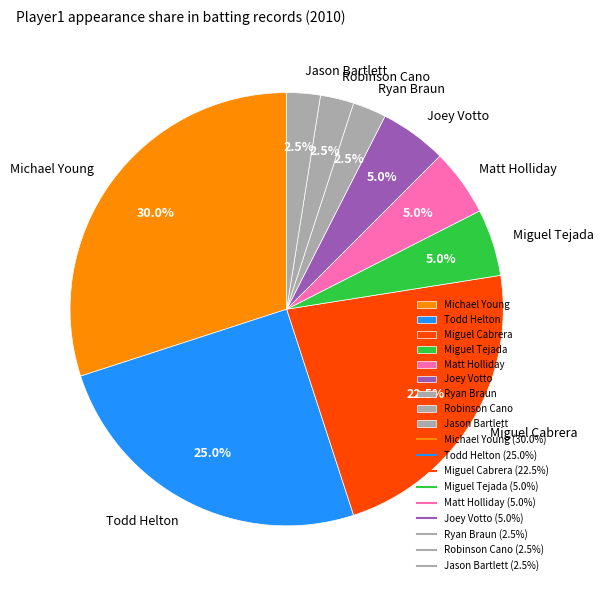

What is the total percentage of Todd Helton and Ryan Braun?

27.5%